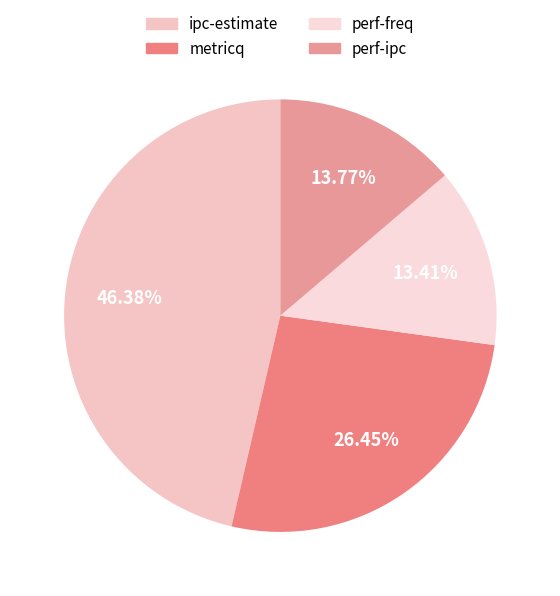

Which category has the smallest portion of the pie?

perf-freq